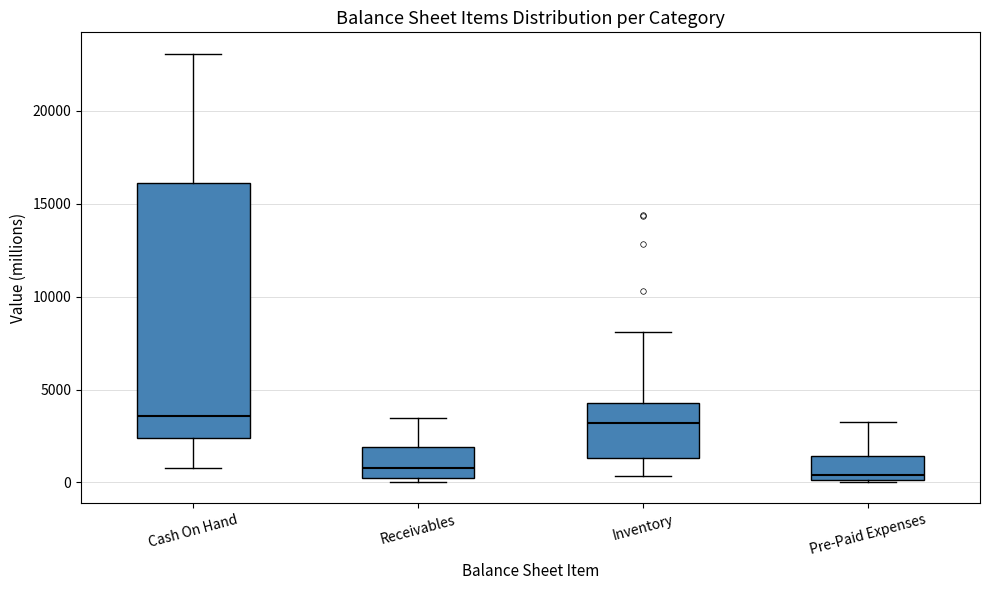

Reading left to right, read every box against the y-axis: the position of its median line, the range the box covers, and the ends of its whiskers. The values are not printed on the chart, so give them approximately, as read against the axis.

Cash On Hand: median 3500, box 2500 to 16000, whiskers 1000 to 23000
Receivables: median 1000, box 0 to 2000, whiskers 0 (just below the box's lower edge) to 3500
Inventory: median 3000, box 1500 to 4500, whiskers 500 to 8000
Pre-Paid Expenses: median 500, box 0 to 1500, whiskers 0 to 3000